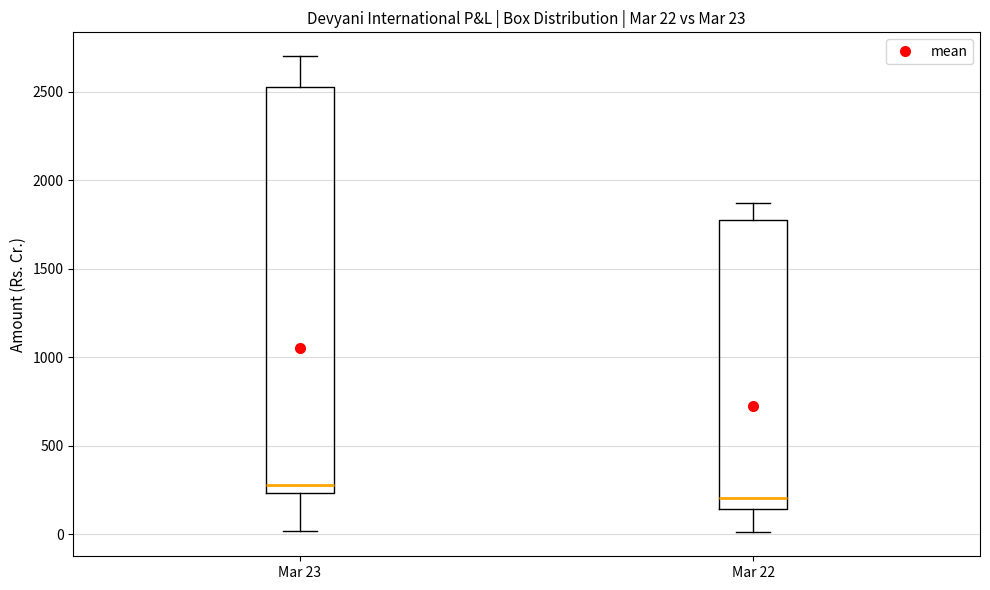

Comparing the boxes themselves (not the whiskers), which one is the tallest?

Mar 23